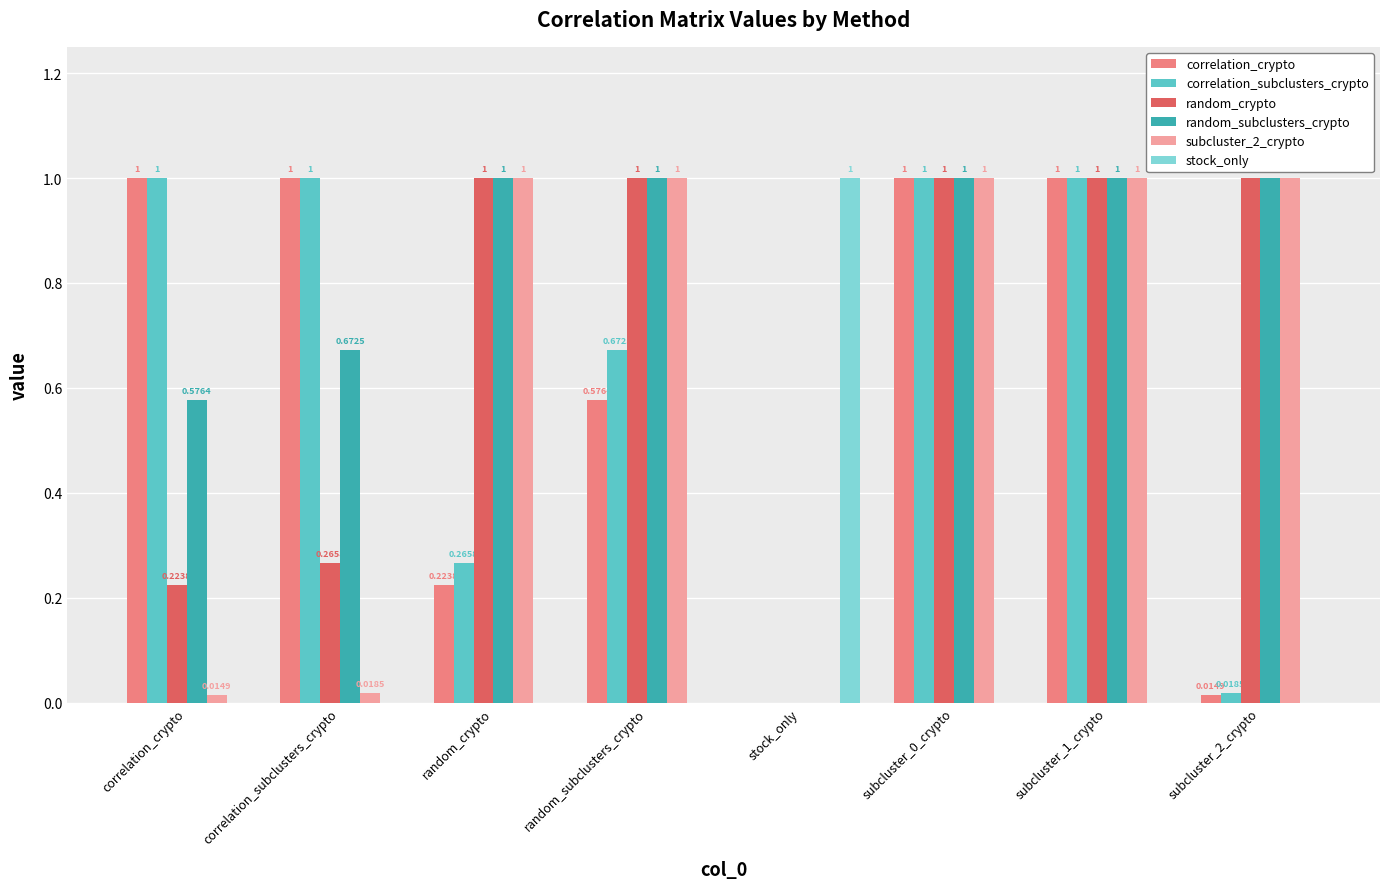

How many data points does each series have?

8